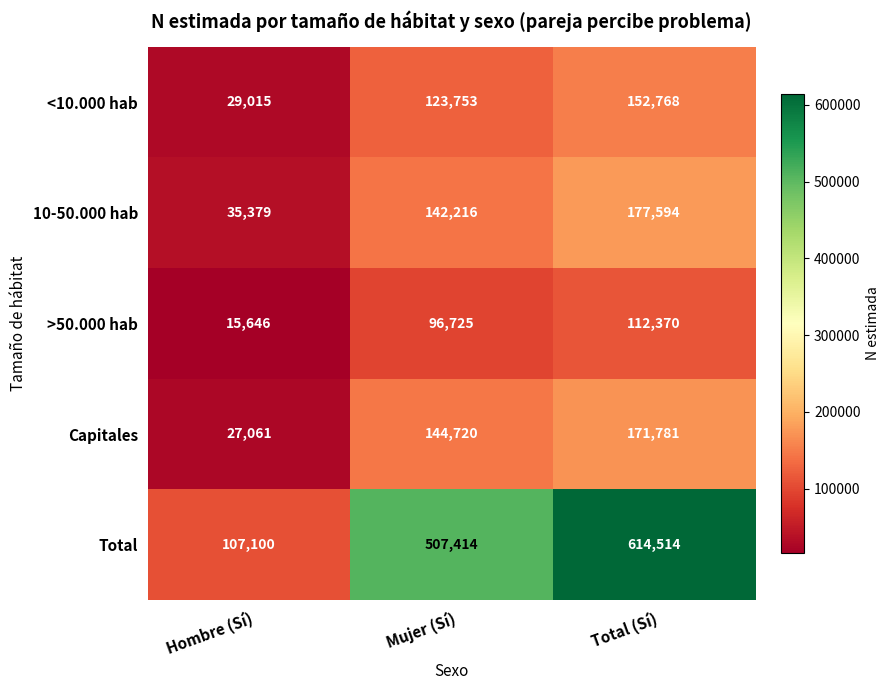

The >50.000 hab series shows 52054 at Total (Sí). True or false?

False